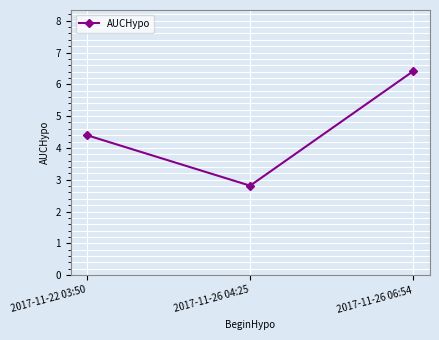

Rank the categories by value from lowest to highest.

2017-11-26 04:25, 2017-11-22 03:50, 2017-11-26 06:54